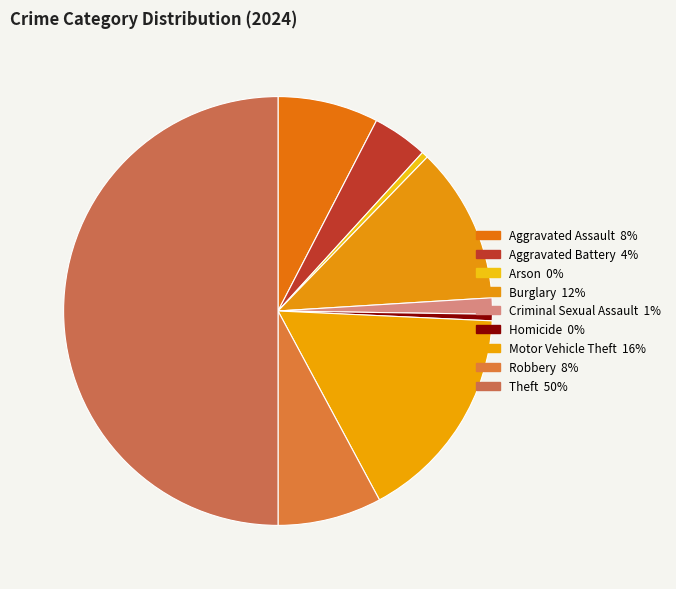

How much of the chart is everything except Aggravated Assault?

92.4%